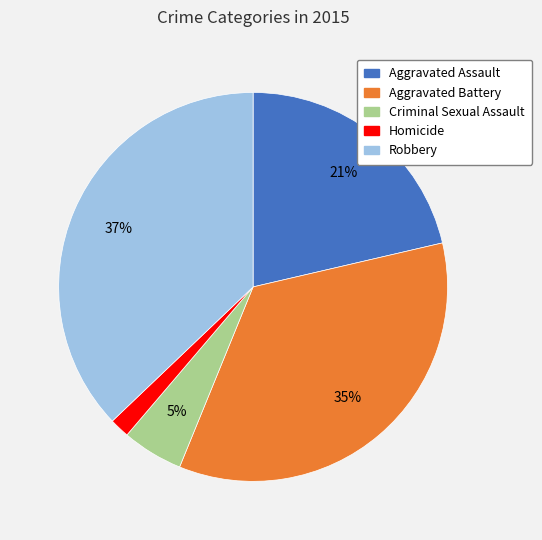

Does any single category account for the majority?

No